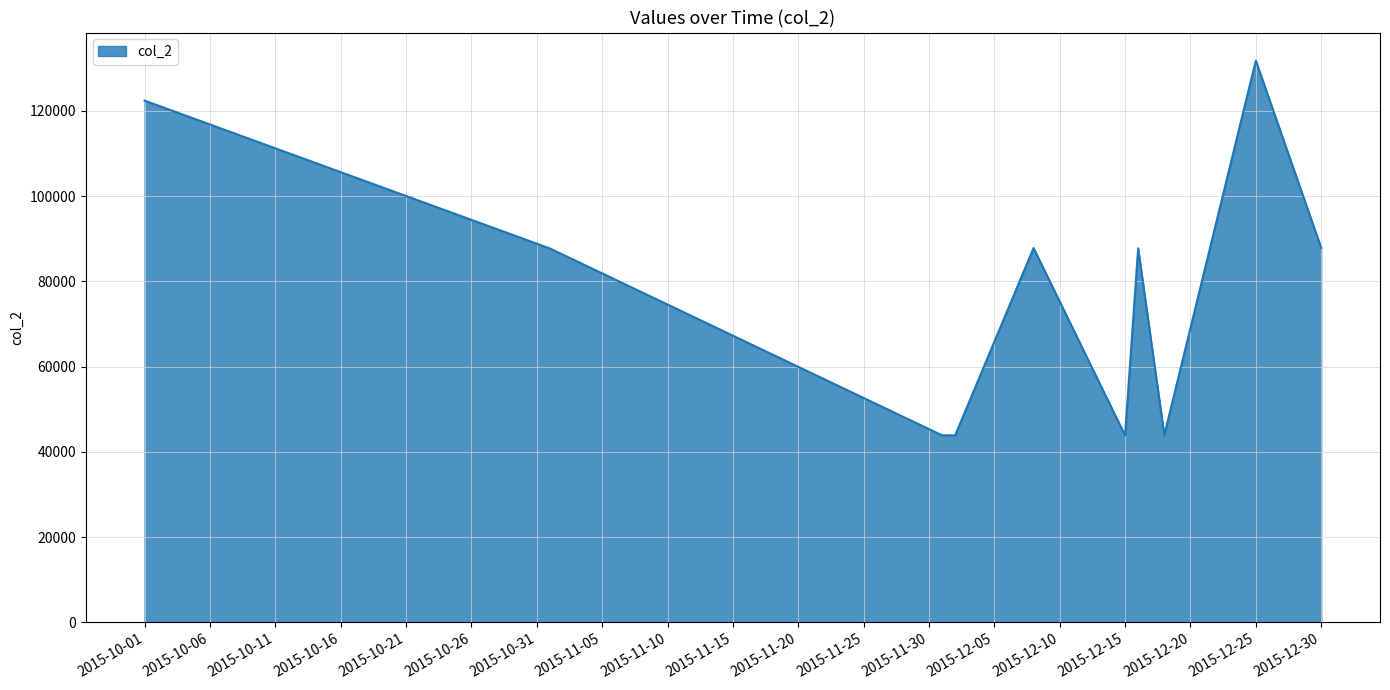

What is the difference between the maximum and minimum values?

87946.0